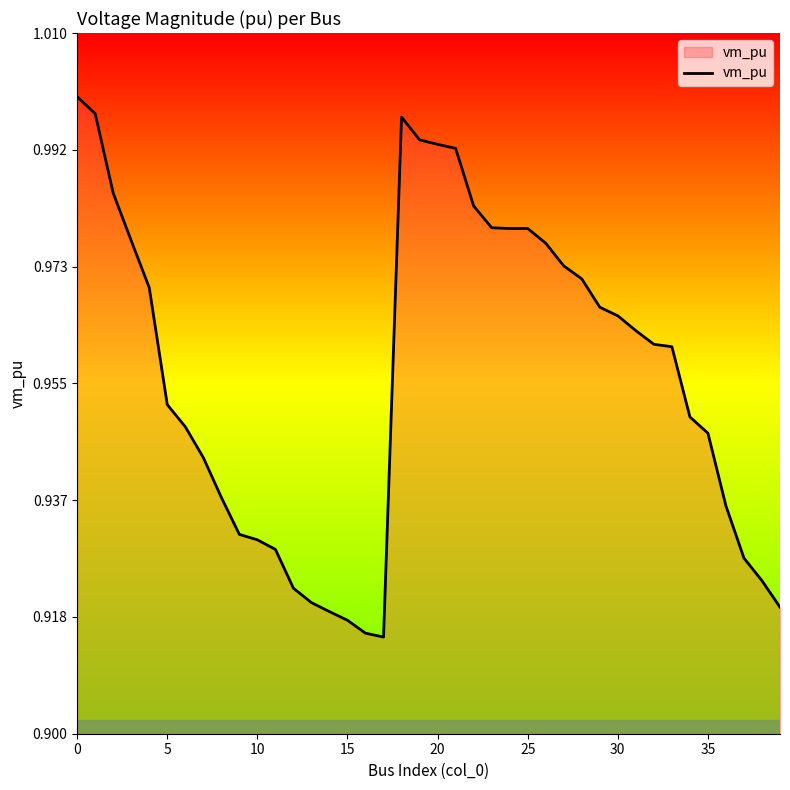

How many interior local valleys (lower than both neighbors) does the data have?

1